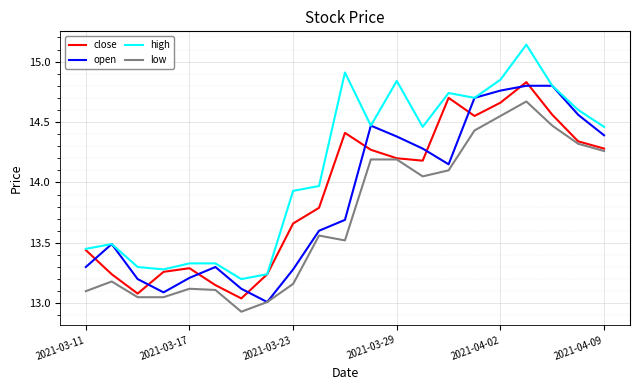

Which series has the largest total across all categories?

high